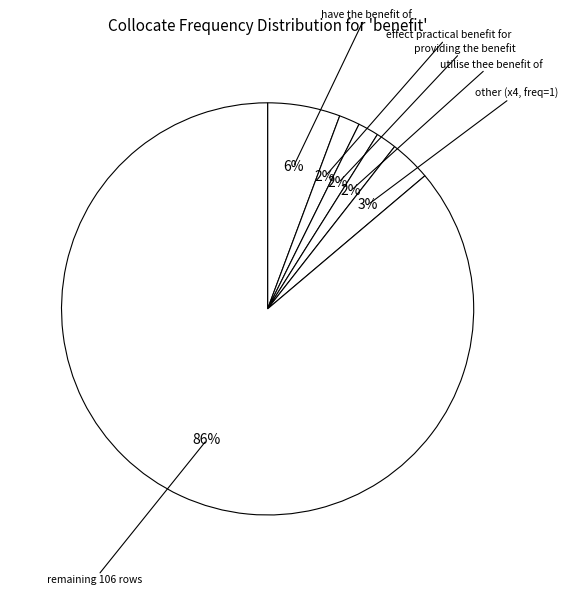

Count the number of slices in the pie.

6